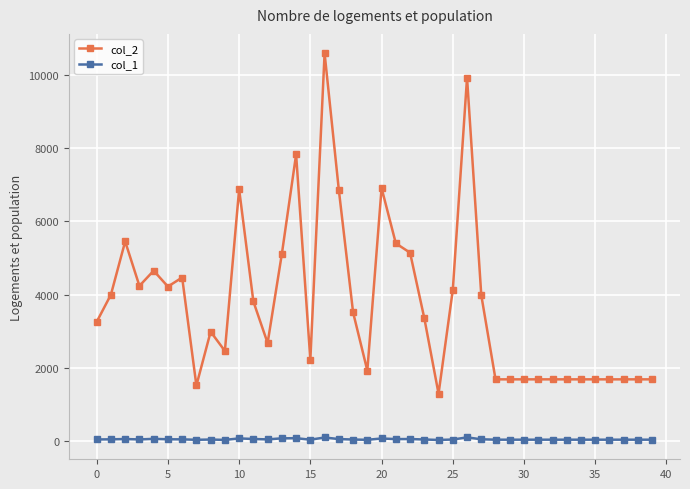

Which series has the widest spread of values?

col_2